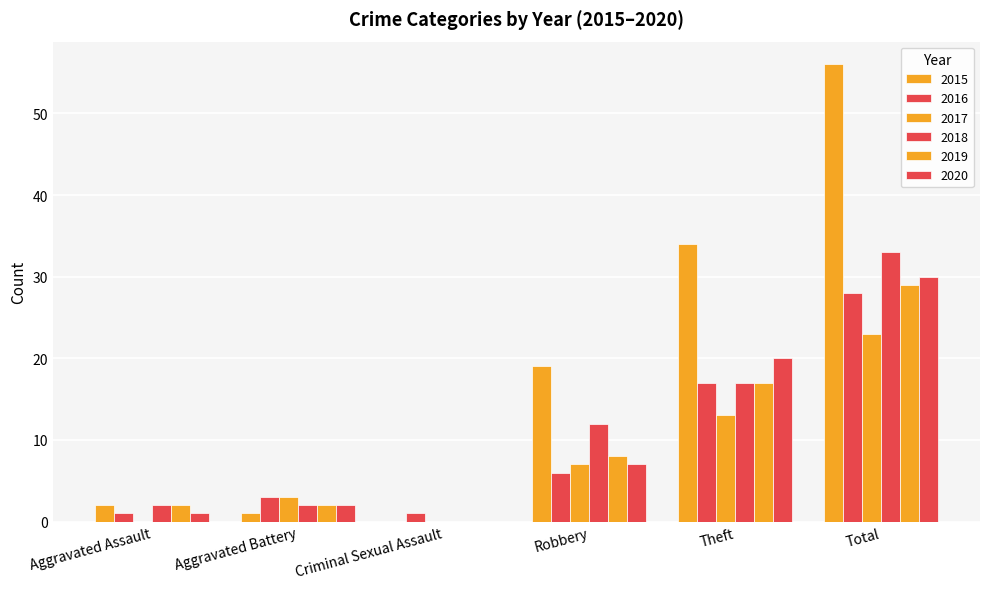

How many data points does each series have?

6